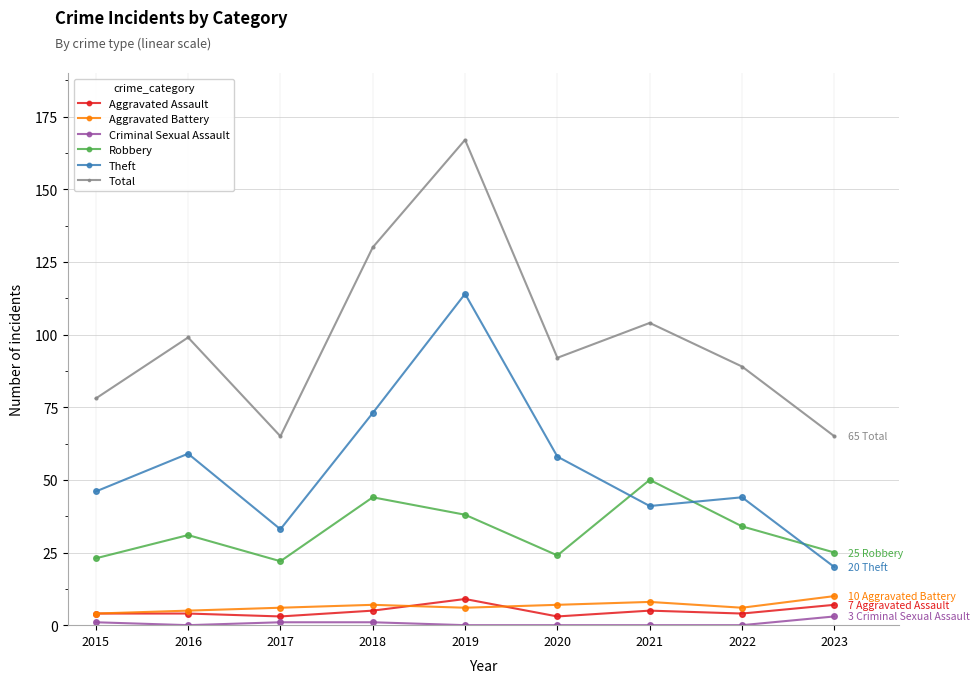

At which category is the sum across all series the highest?

2019